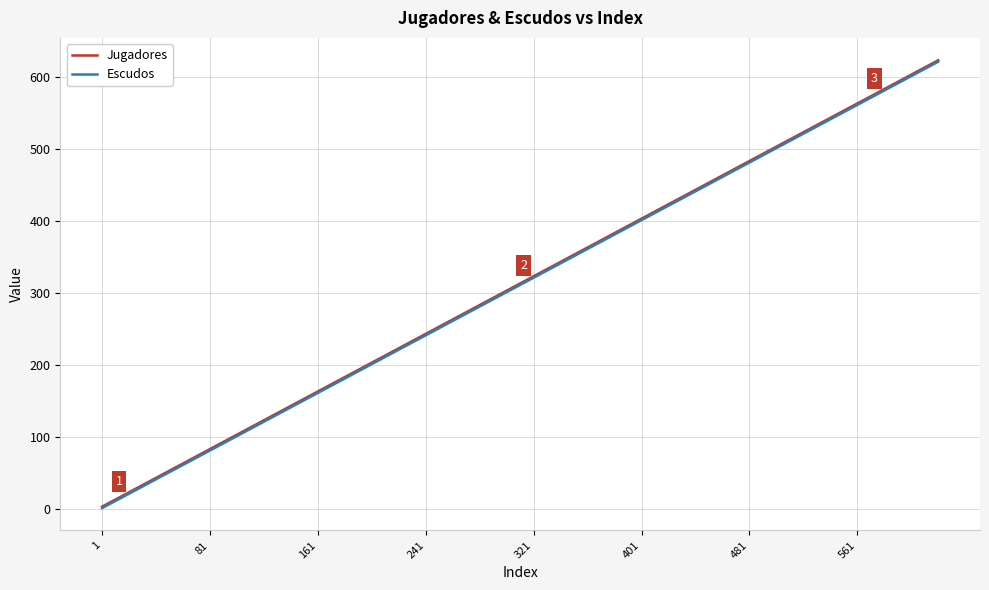

What is the maximum value for Jugadores?

623